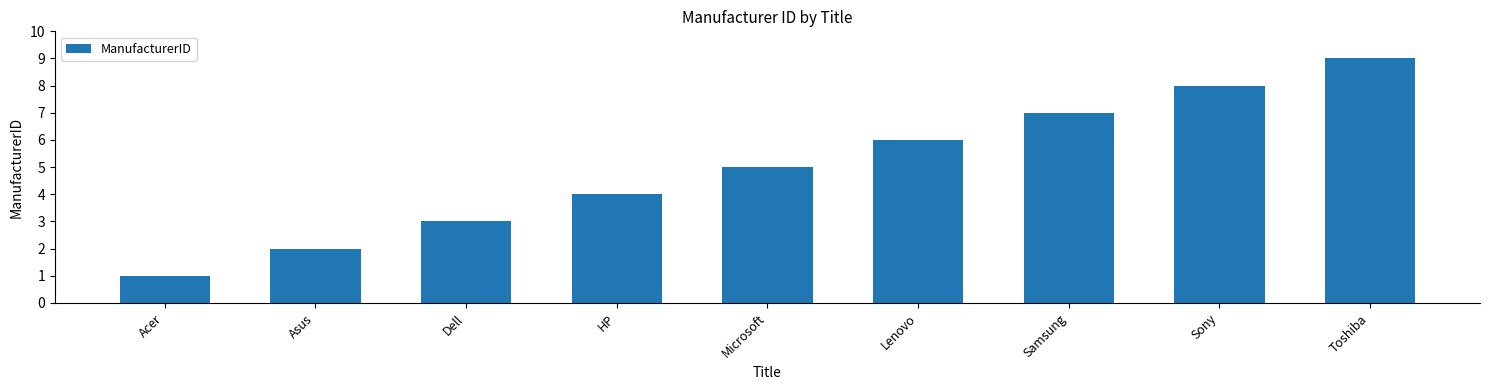

True or false: the data shows 12 at Sony.

False